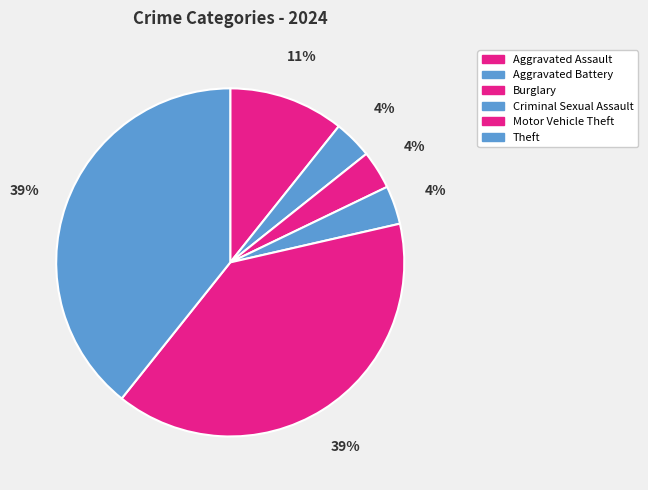

How many segments does this pie chart have?

6